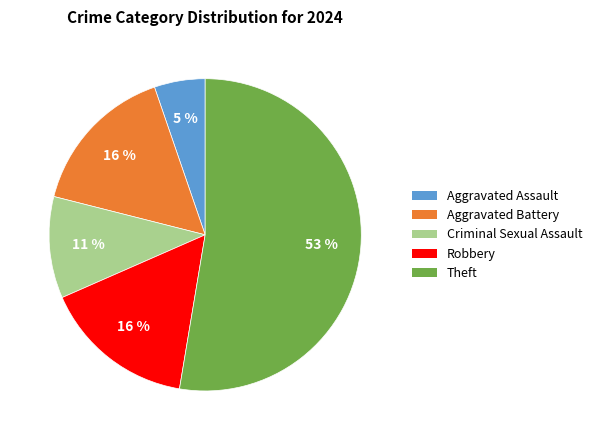

To the nearest percent, what portion does Aggravated Assault represent?

5%